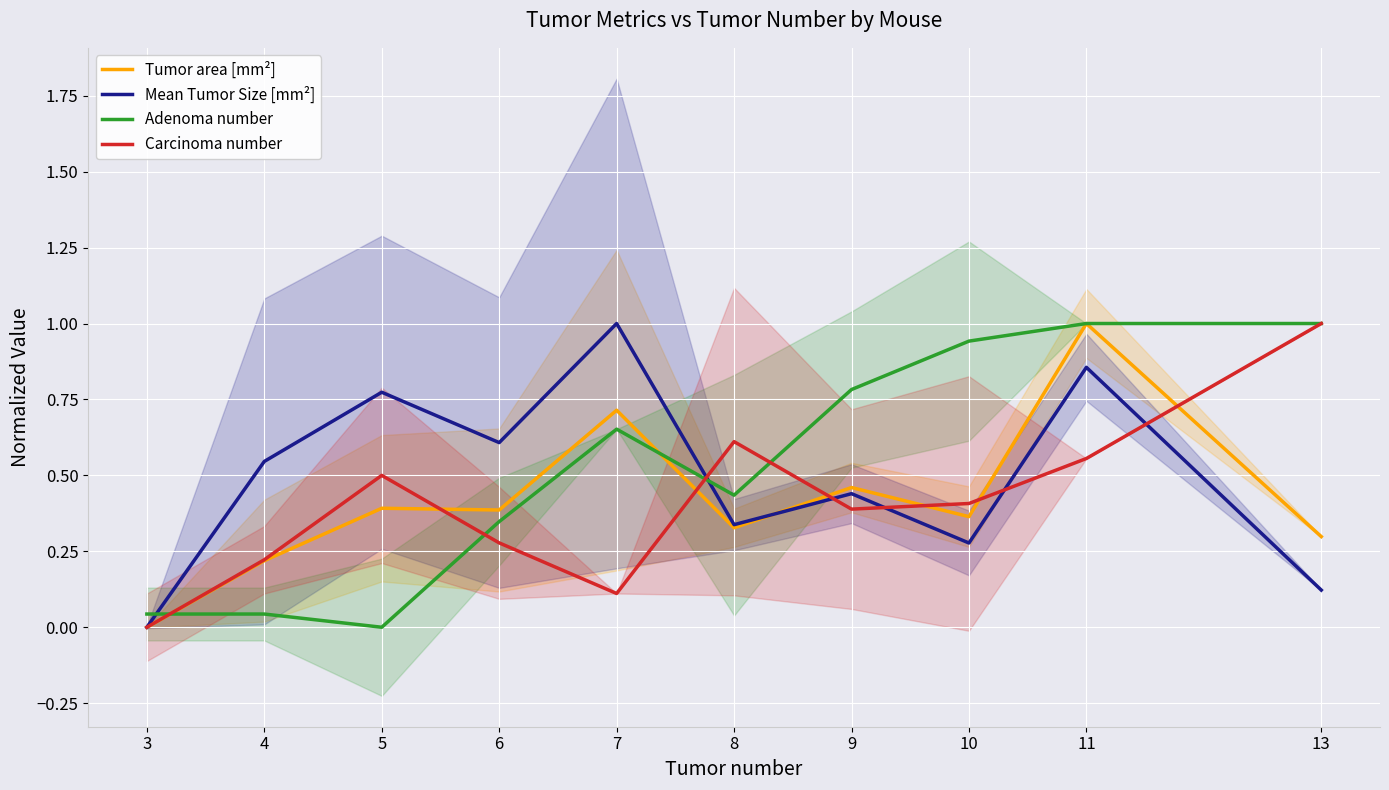

How many data points does each series have?

10